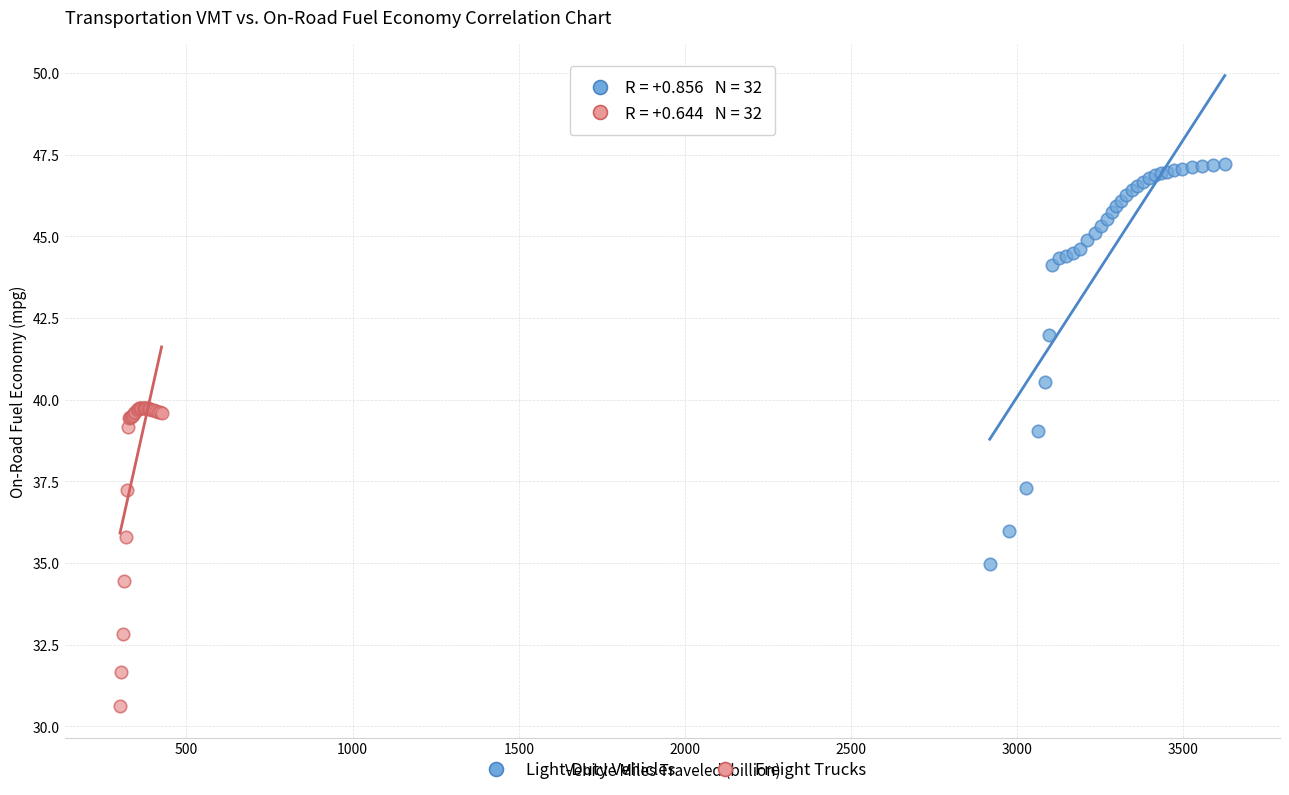

Which series has the largest Y range (max minus min)?

Light-Duty Vehicles